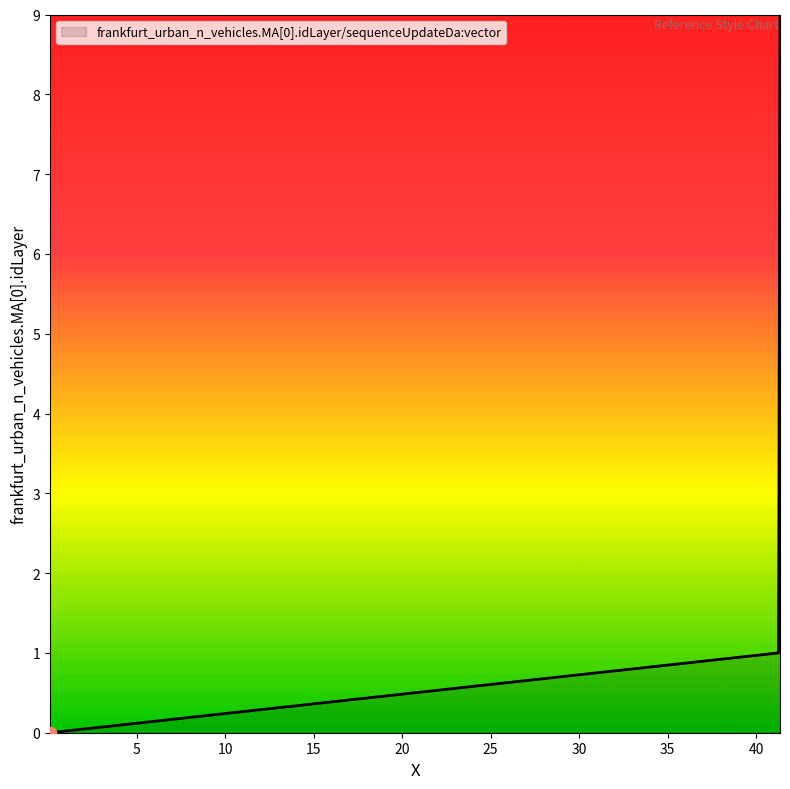

What is the greatest value displayed?

9